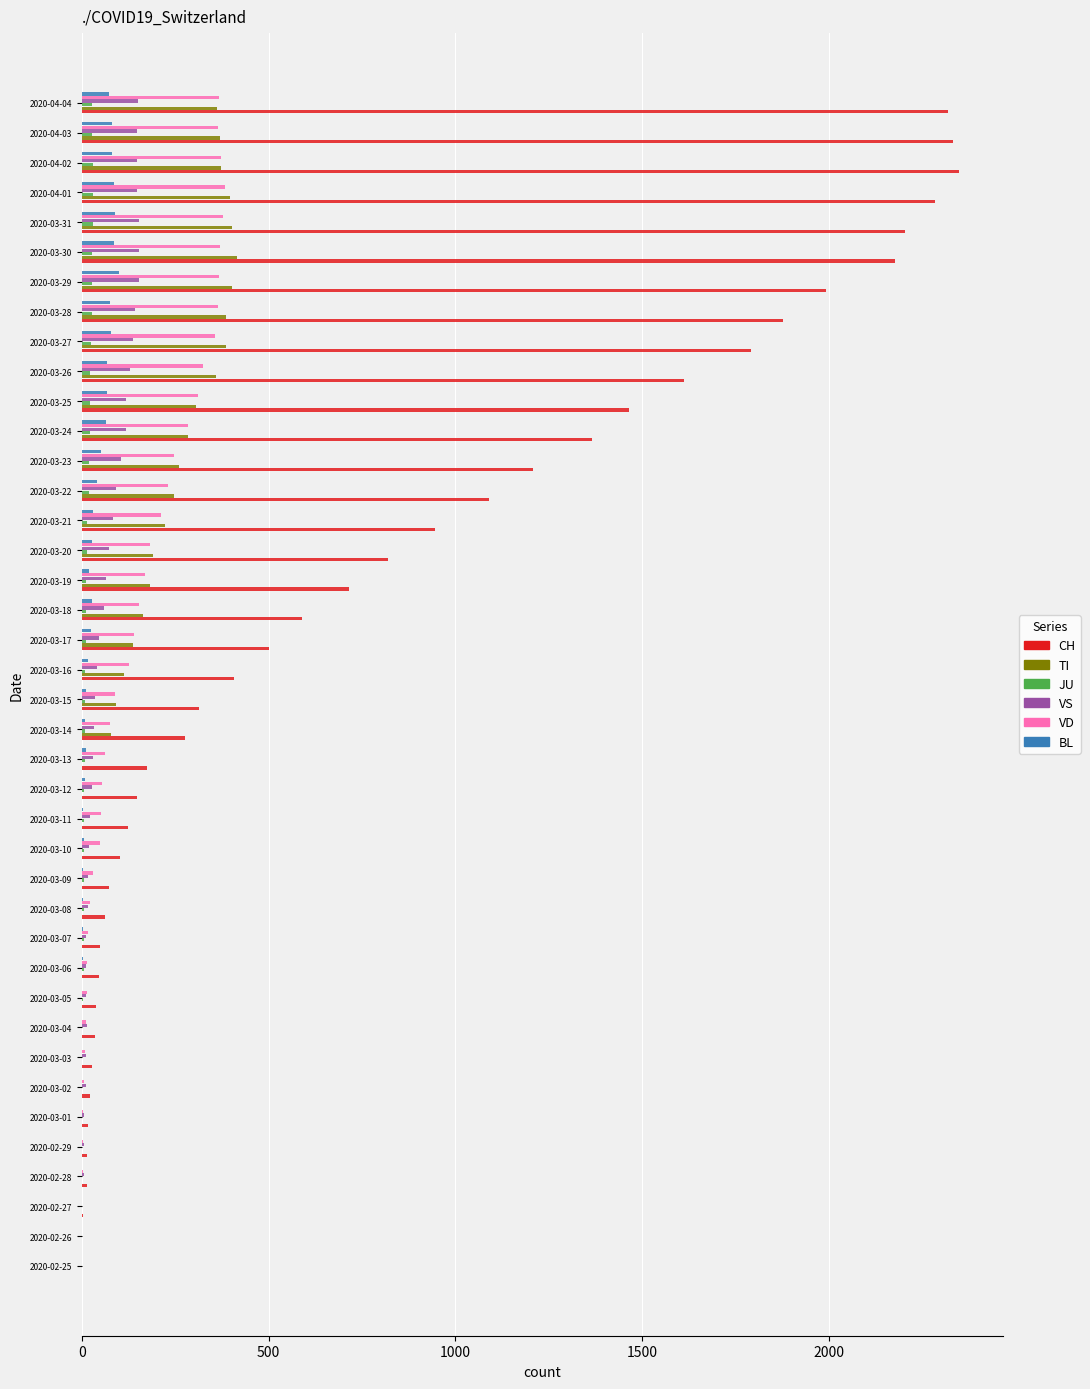

What is the greatest value displayed?

2349